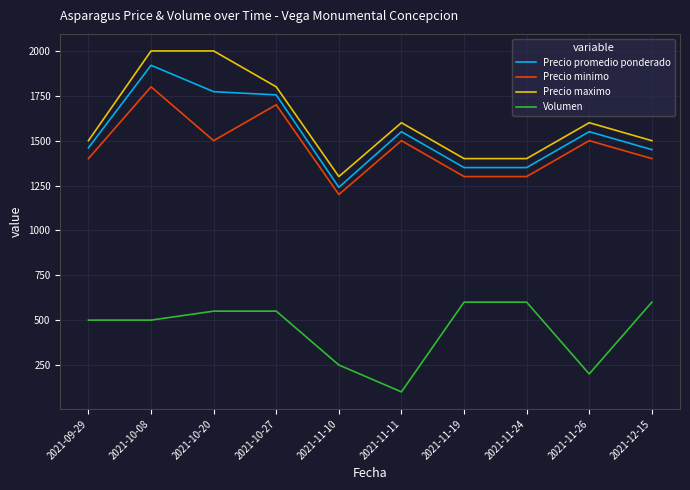

Is the value of Precio minimo at 2021-10-08 greater than the value of Precio maximo at 2021-11-10?

Yes